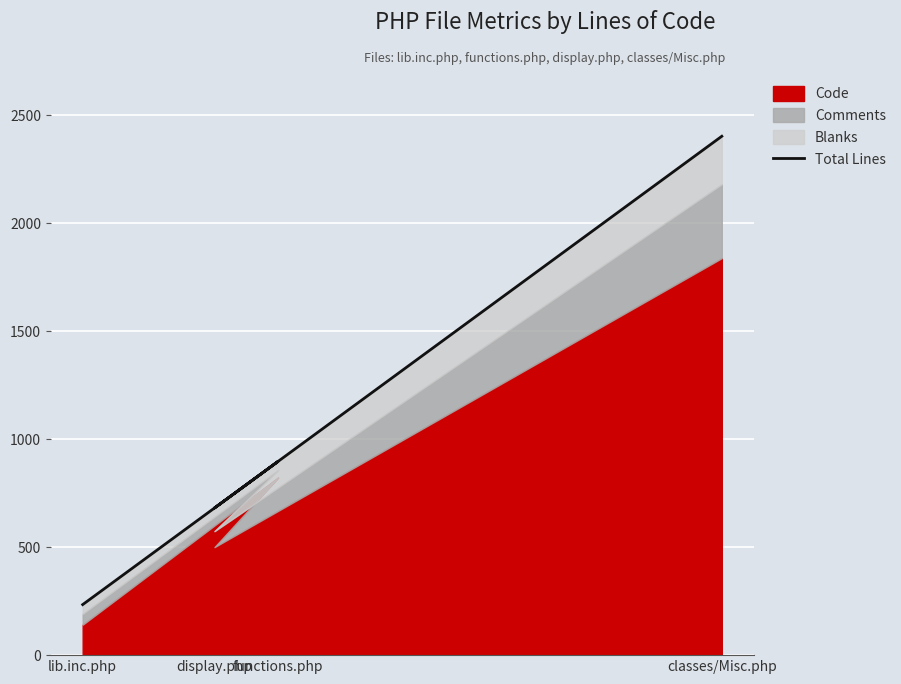

At which category does the data reach its first local valley?

display.php